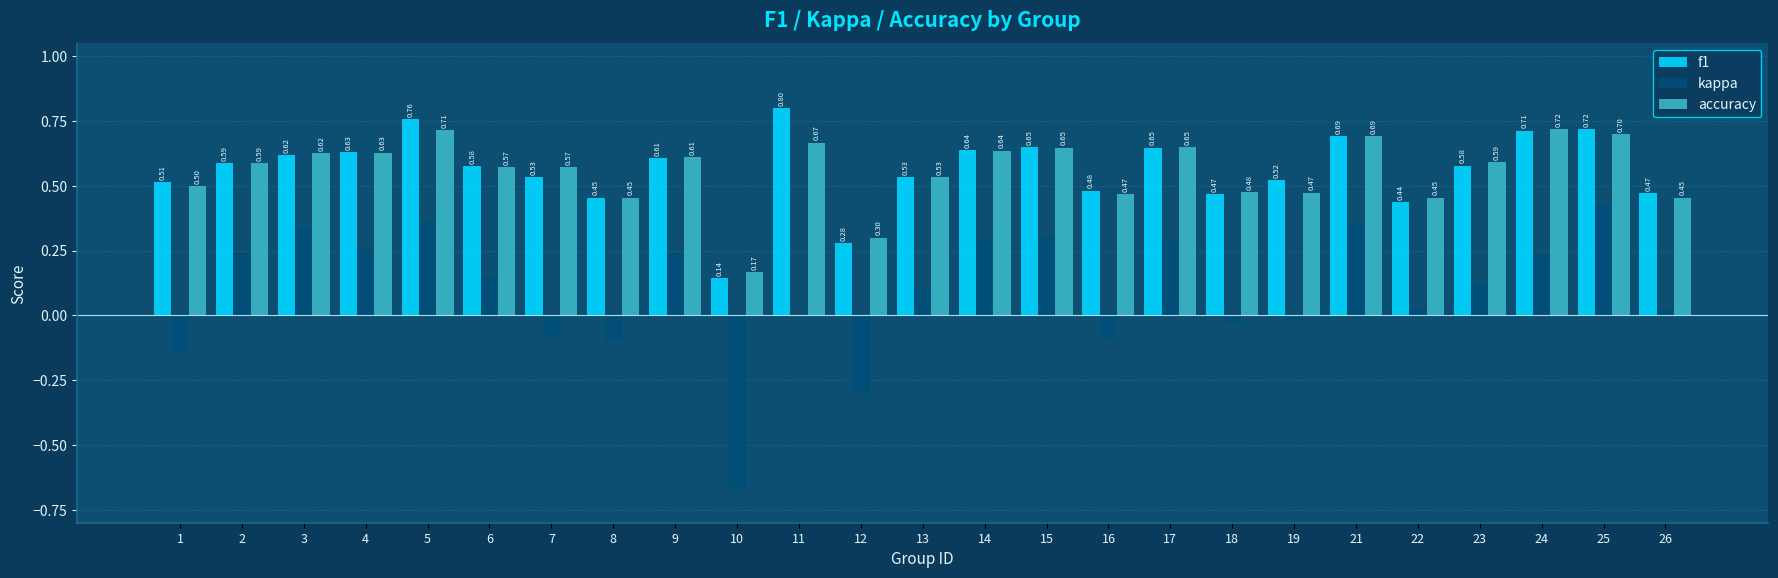

Is the value of accuracy at 13 greater than the value of kappa at 3?

Yes